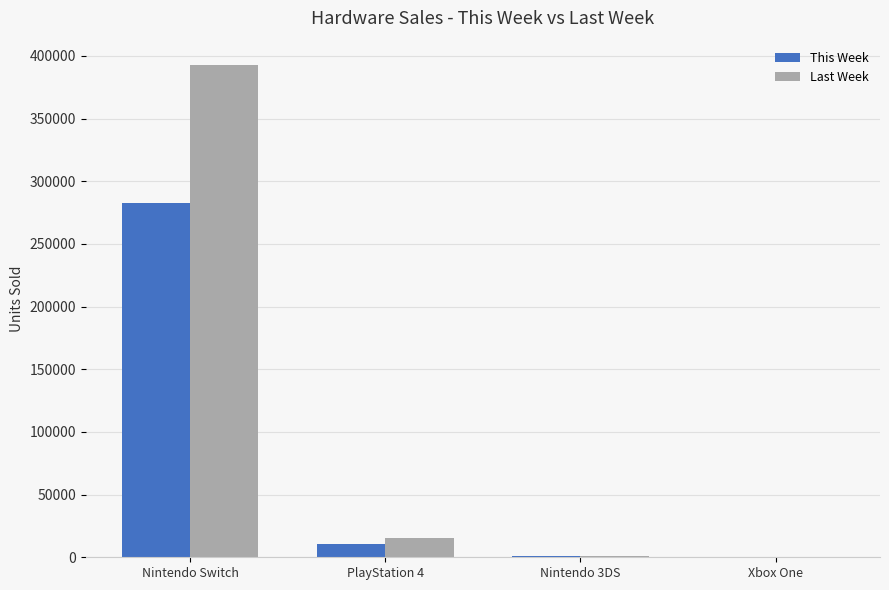

The This Week series shows 414919 at Nintendo Switch. True or false?

False